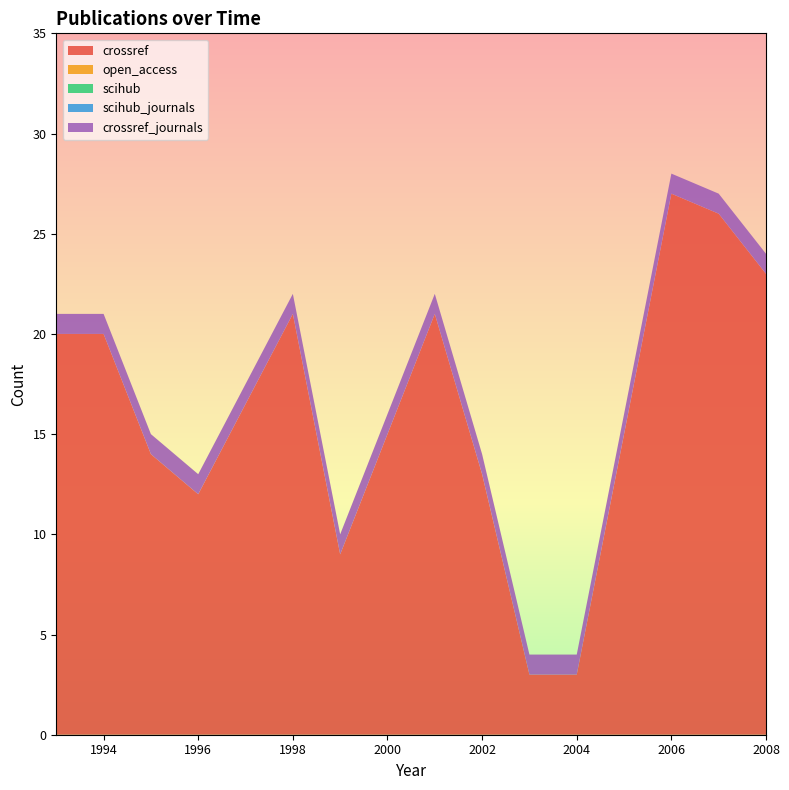

Reading left to right, list all the values displayed in this chart.

crossref: 20	20	14	12	21	9	21	13	3	3	27	26	23
open_access: 0	0	0	0	0	0	0	0	0	0	0	0	0
scihub: 0	0	0	0	0	0	0	0	0	0	0	0	0
scihub_journals: 0	0	0	0	0	0	0	0	0	0	0	0	0
crossref_journals: 1	1	1	1	1	1	1	1	1	1	1	1	1